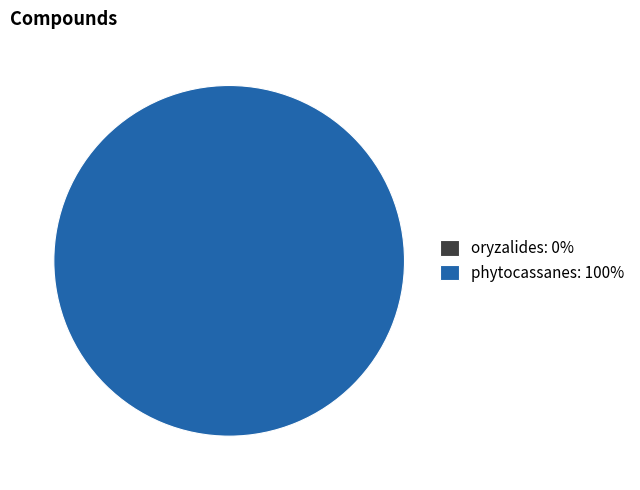

The phytocassanes slice represents 99% of the pie. True or false?

False